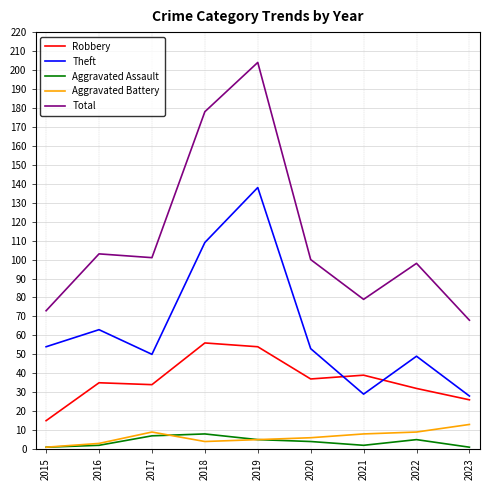

Where is the first local maximum for Theft?

2016